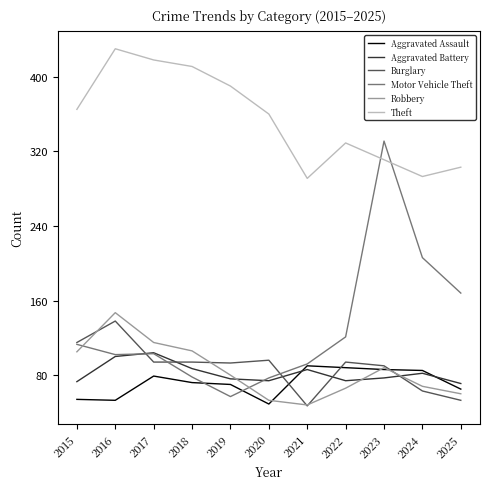

What is the lowest value of the Theft series?

291